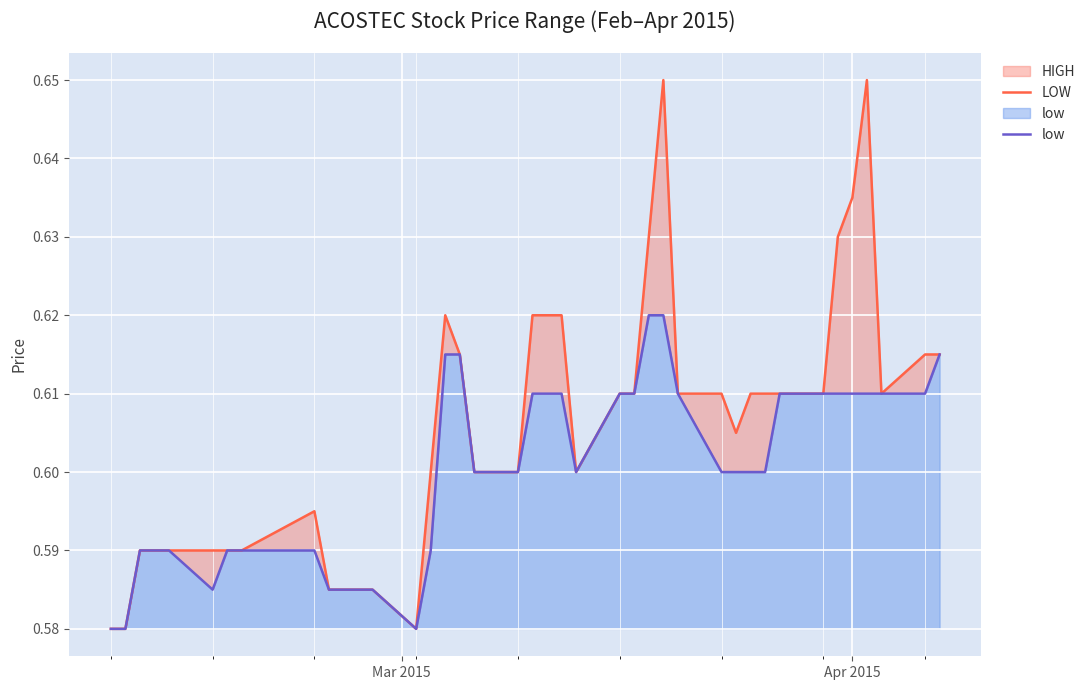

How many interior local valleys does the low series have?

3